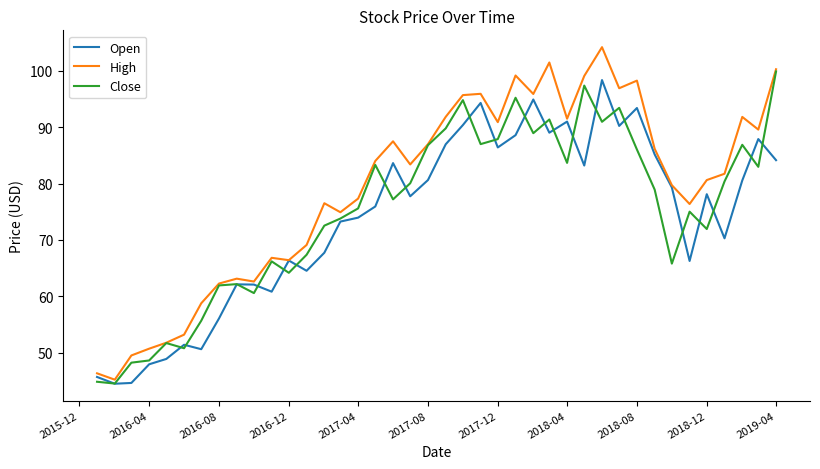

What is the greatest value displayed?

104.2